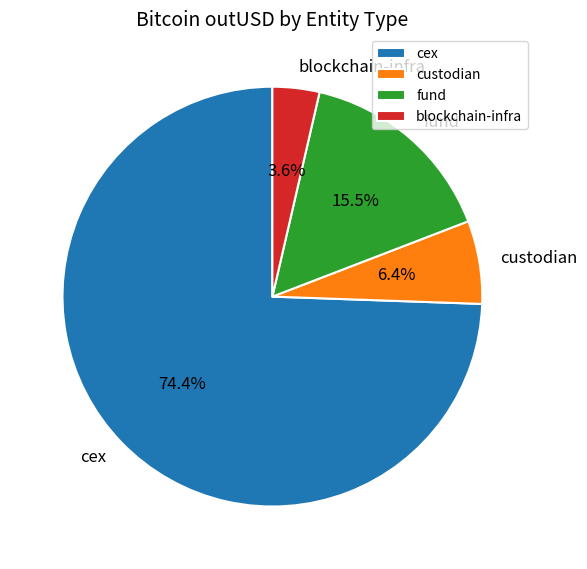

Which has a higher value, cex or blockchain-infra?

cex